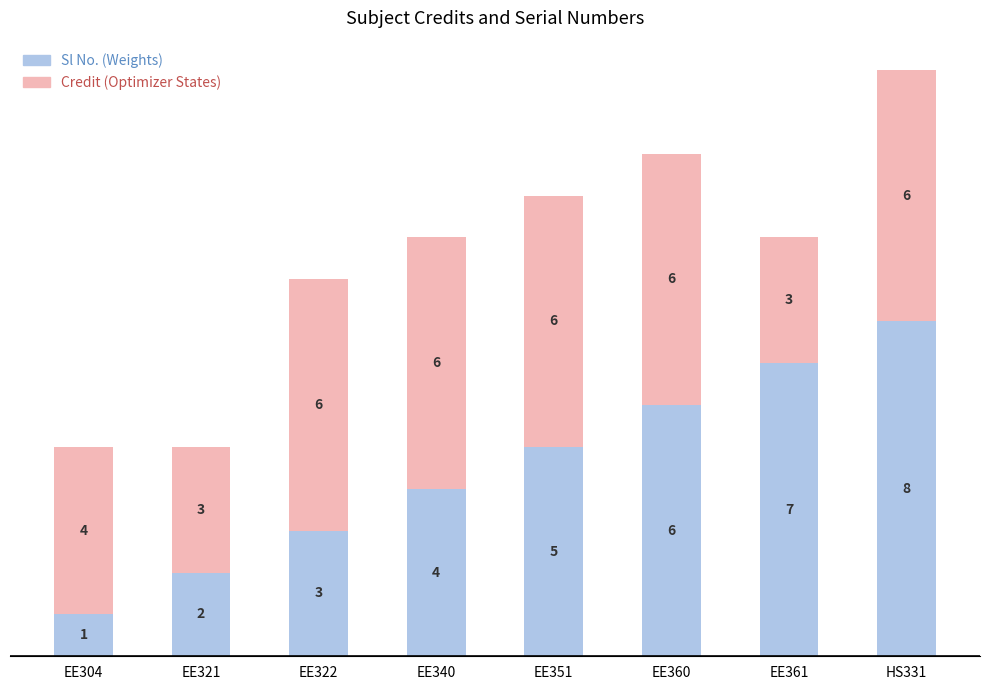

At which category is the sum across all series the highest?

HS331